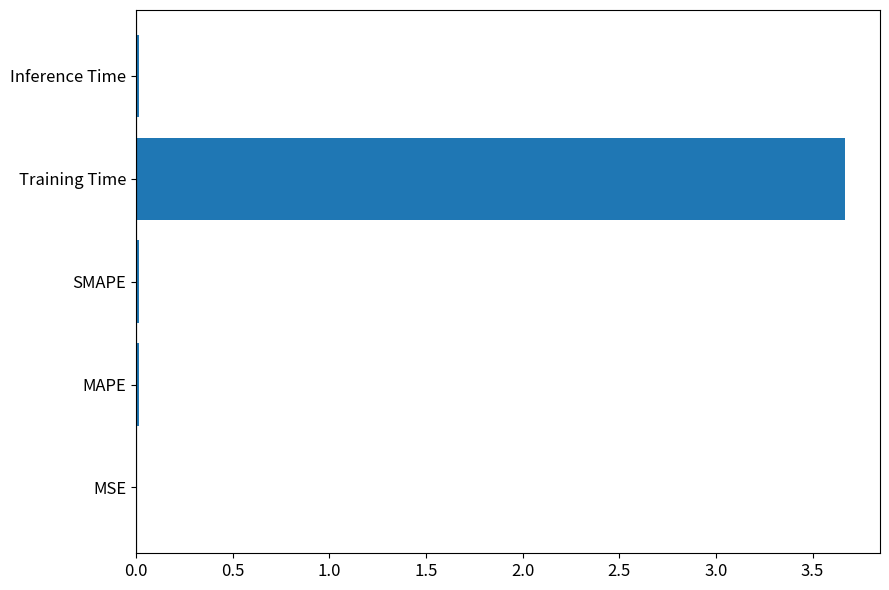

Does the chart contain stacked bars?

No